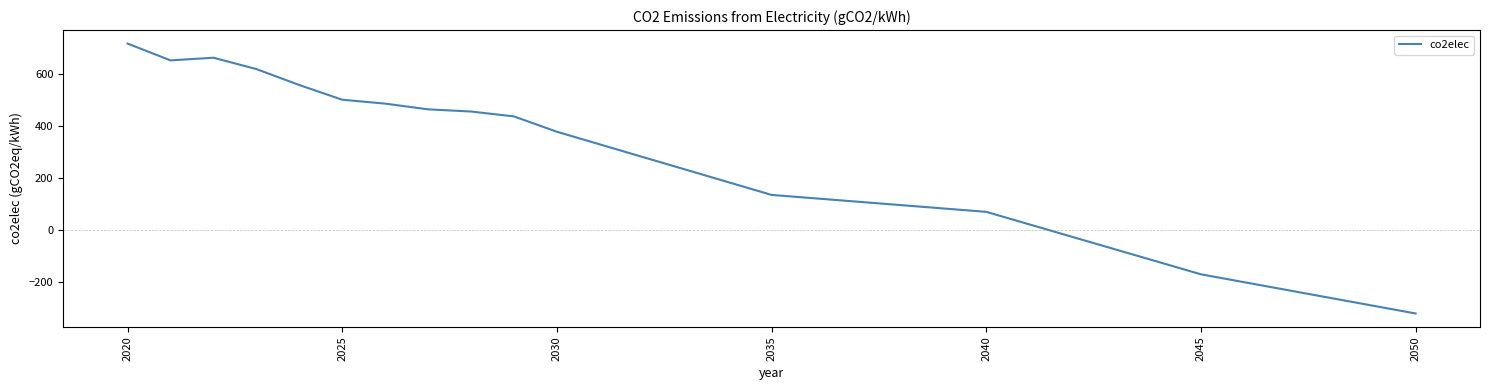

What is the smallest value displayed?

-321.6